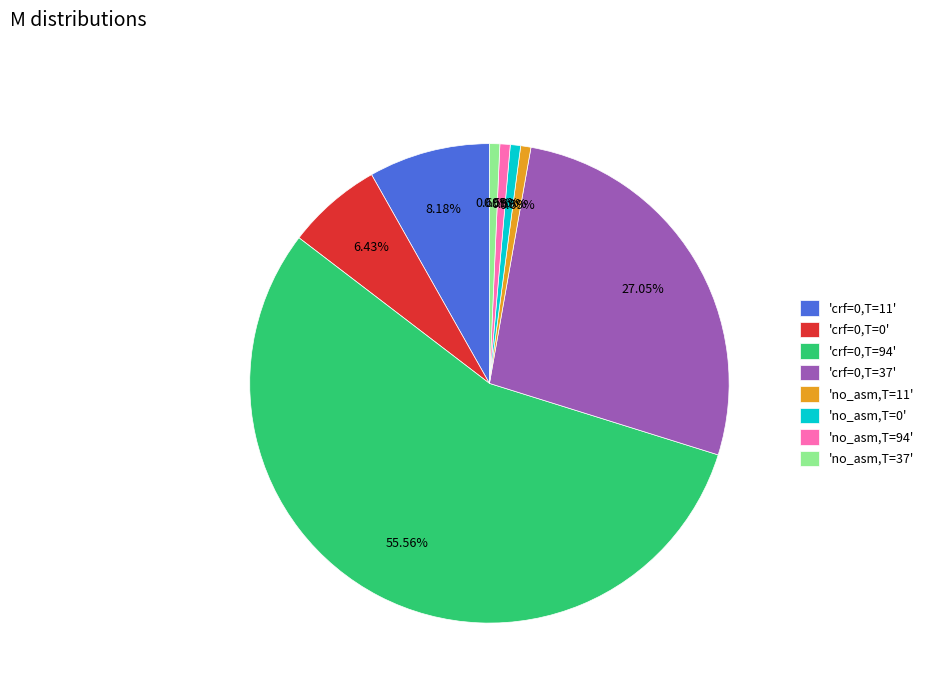

Is the sum of 'no_asm,T=94' and 'crf=0,T=11' greater than half?

No